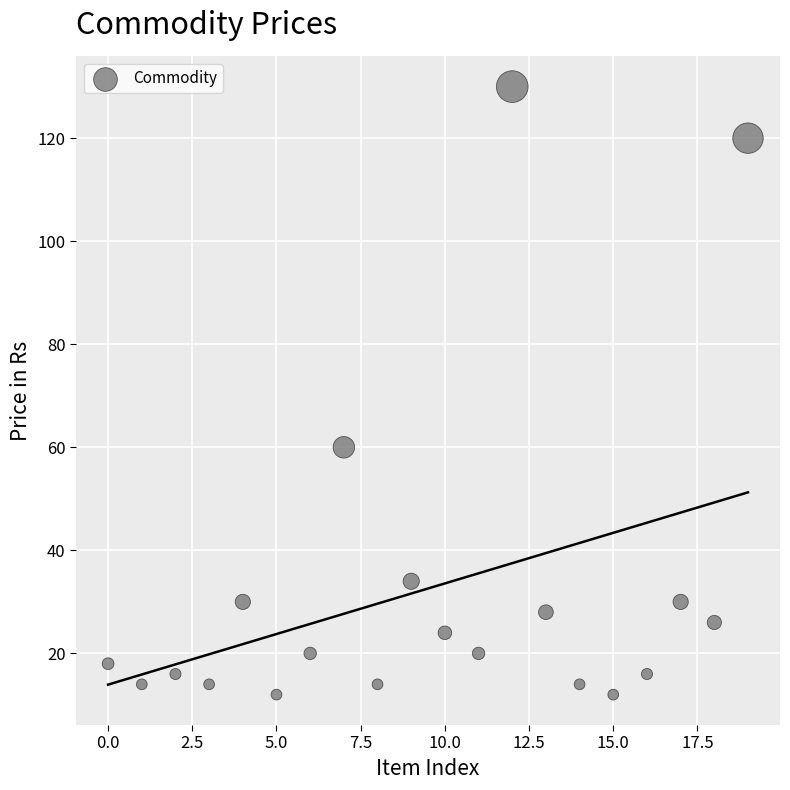

What Y value in the scatter plot is closest to 71?

60